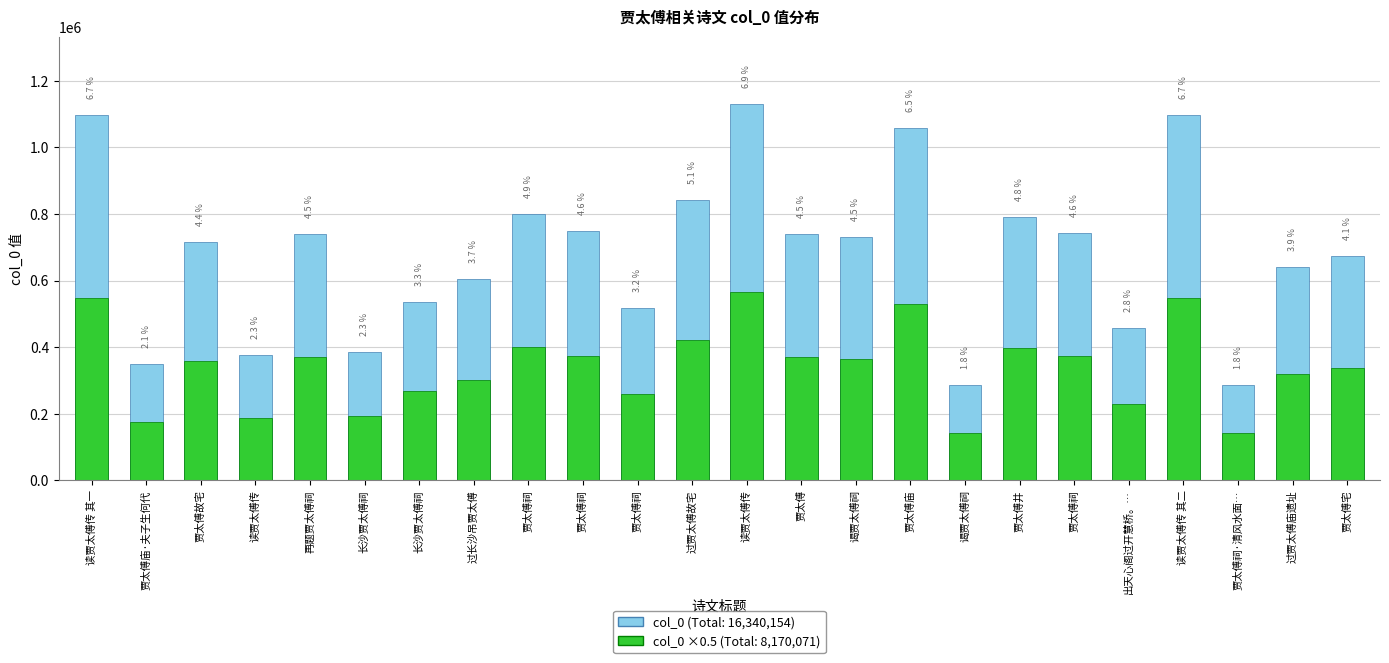

The value at 过贾太傅故宅 is 840923. True or false?

True